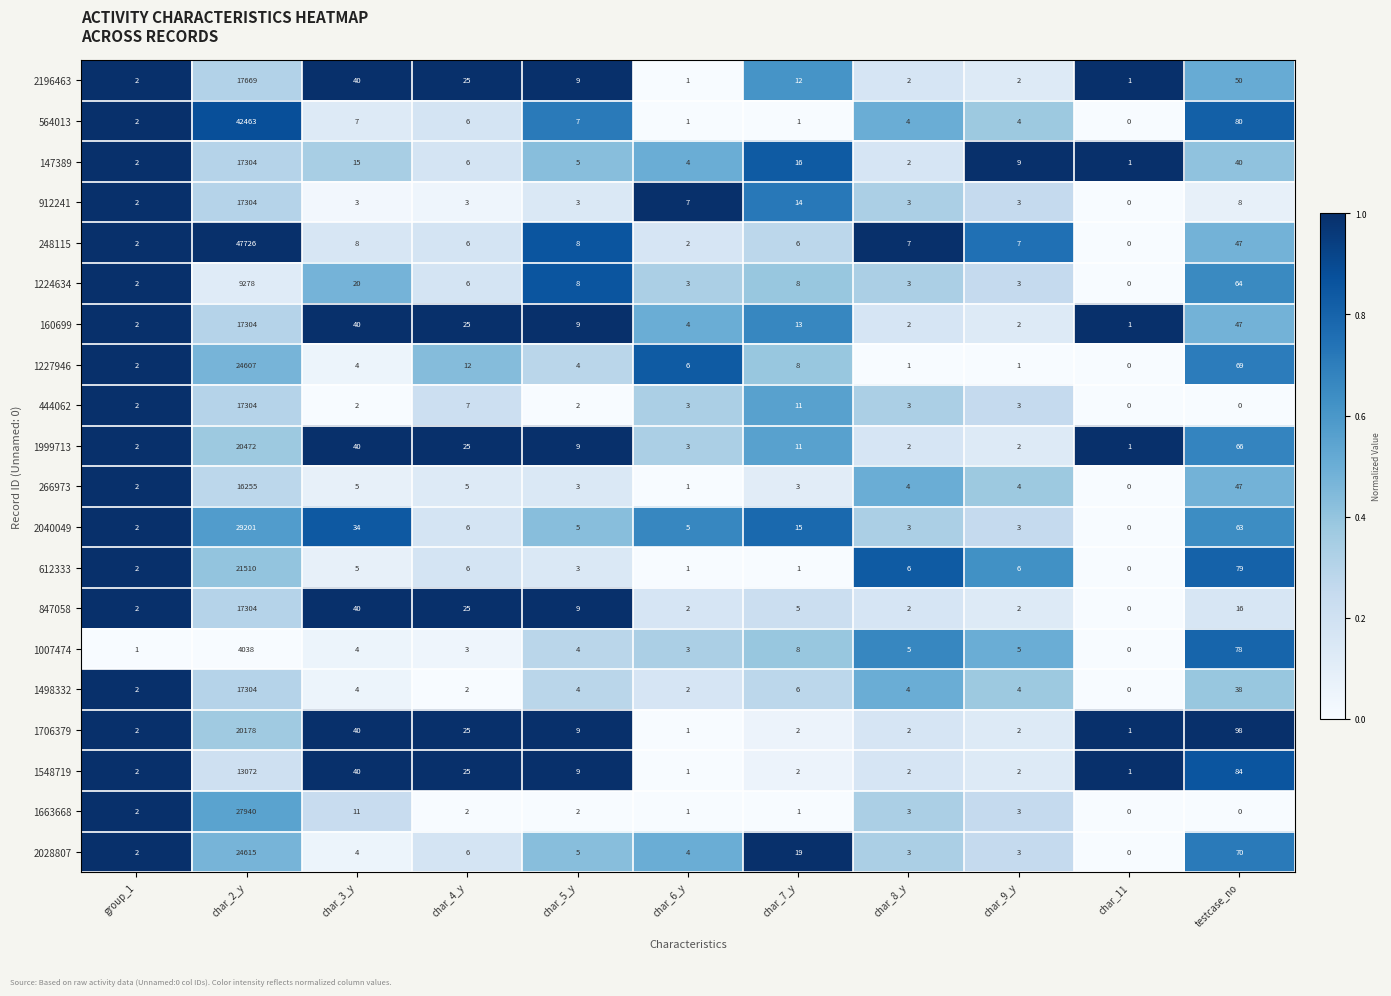

True or false: 248115 has a value of 4 at char_4_y.

False